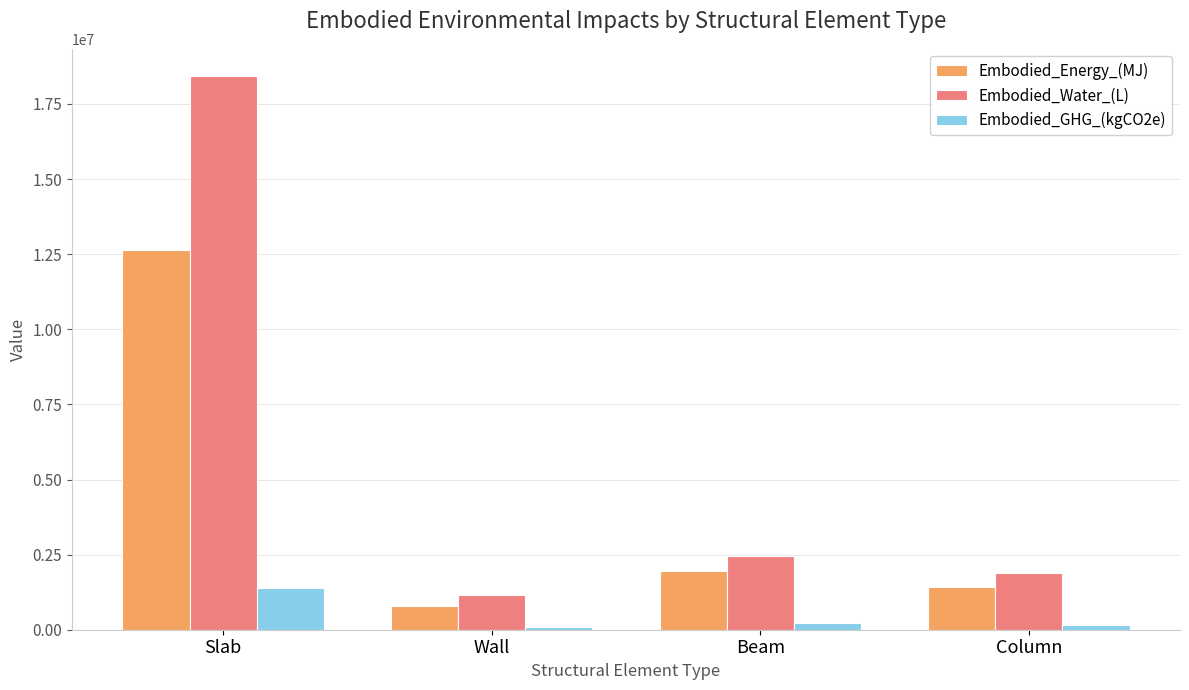

Which category has the highest value in the Embodied_Energy_(MJ) series?

Slab